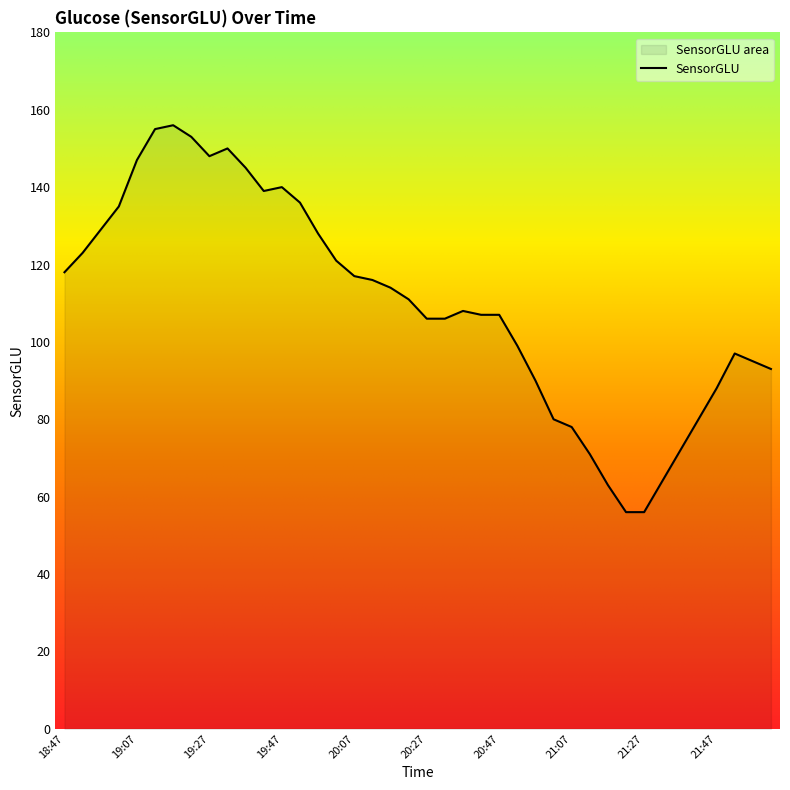

What is the difference between the maximum and minimum values?

100